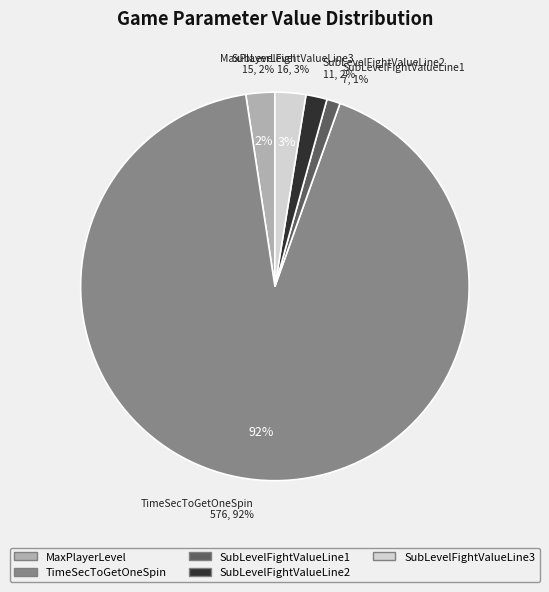

How many slices are in this pie chart?

5